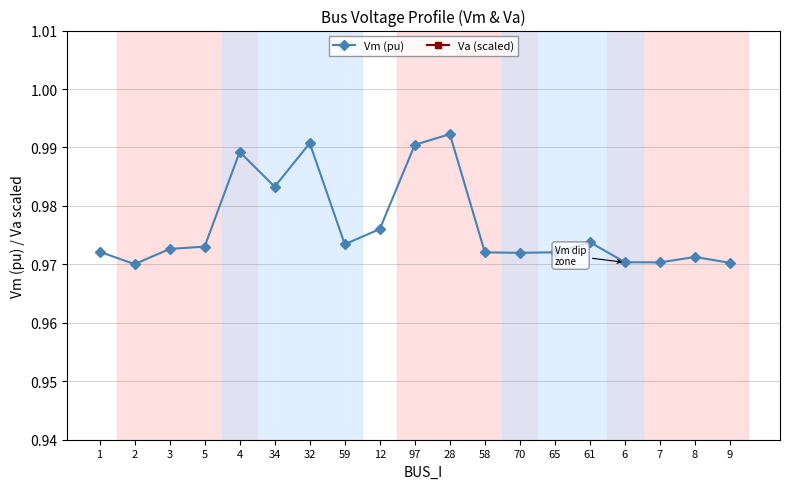

The value of Va (scaled) at 4 is 1.4. True or false?

False